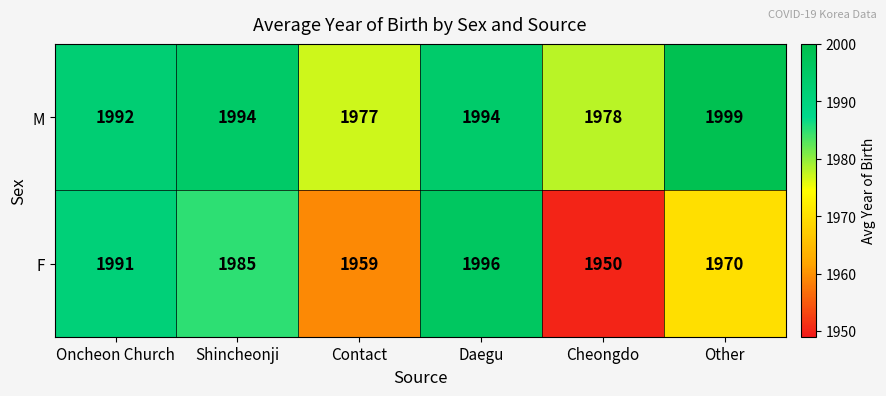

Which series has the largest total across all categories?

M